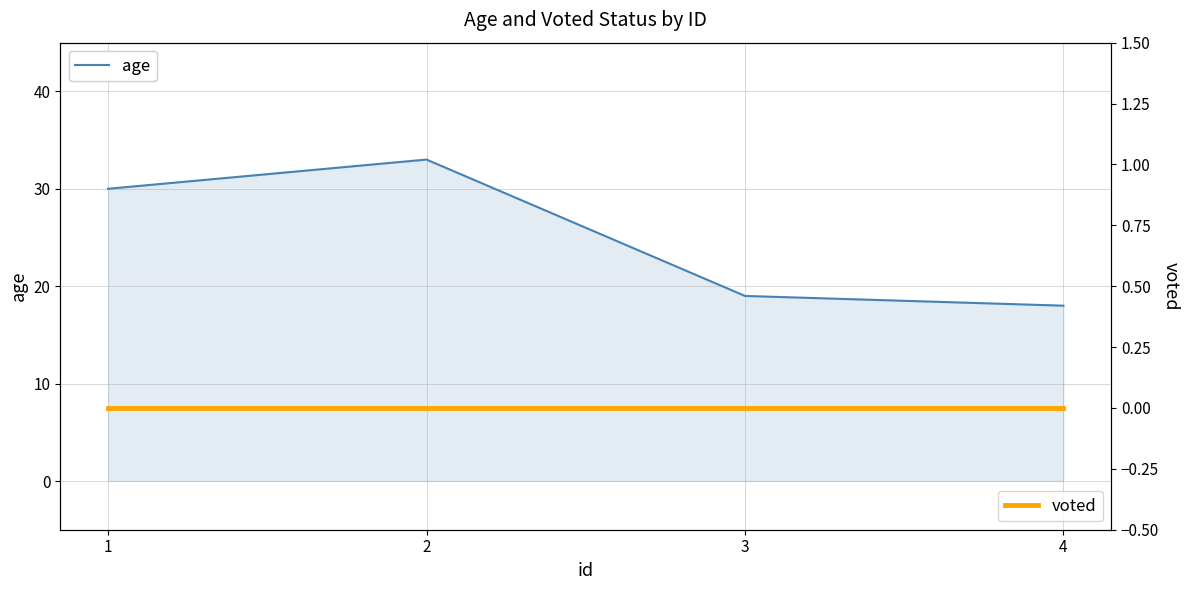

True or false: voted and age cross at least once.

False